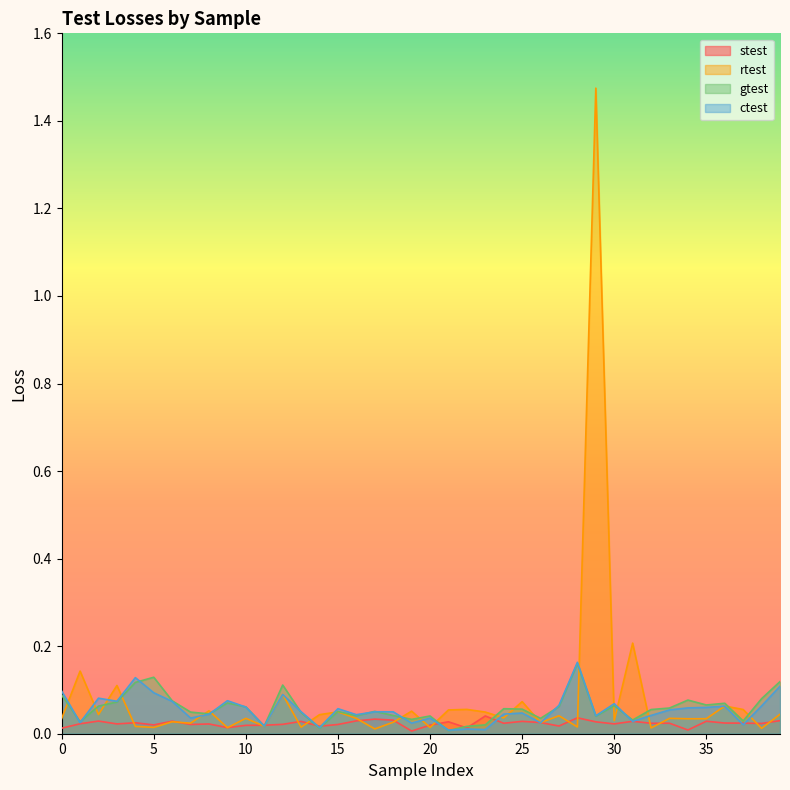

Between 19 and 28, which is larger?

28